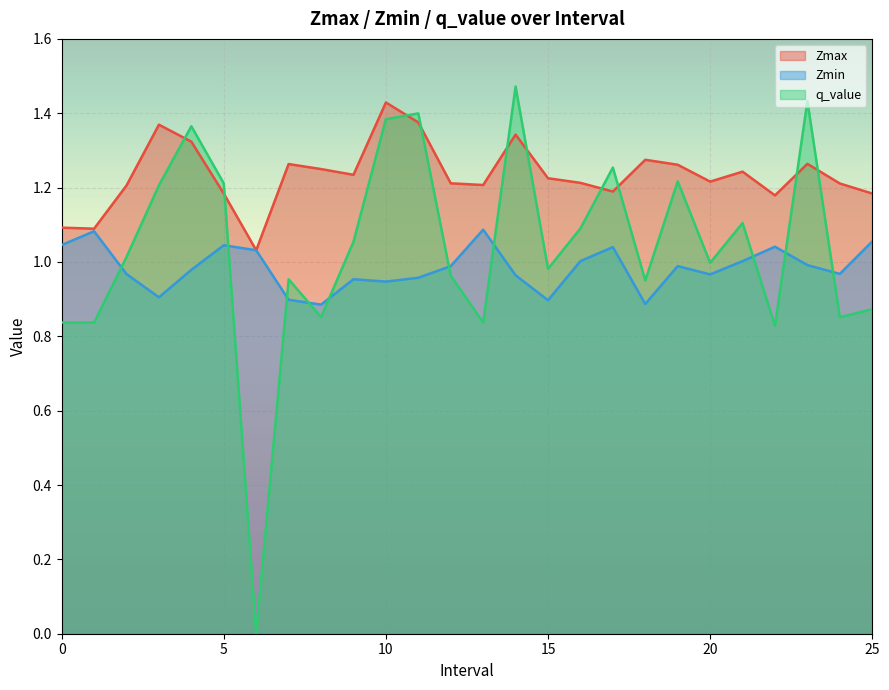

Which has a higher value, 17.0 or 24.0?

24.0